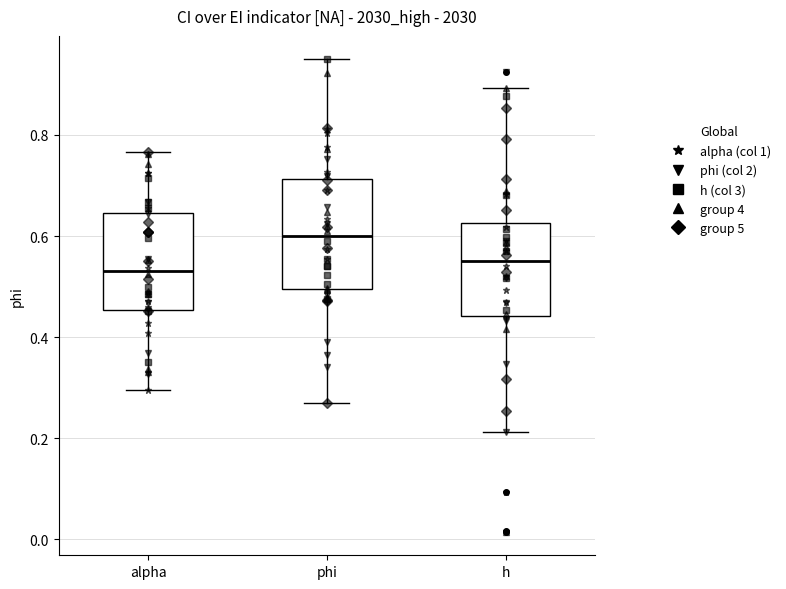

Reading left to right, transcribe this box plot: for each box, give where its median line is, the range the box spans, and where its two whiskers end, as read against the y-axis. The values are not printed on the chart, so give them approximately, as read against the axis.

alpha: median 0.54, box 0.46 to 0.64, whiskers 0.30 to 0.76
phi: median 0.60, box 0.50 to 0.72, whiskers 0.26 to 0.94
h: median 0.56, box 0.44 to 0.62, whiskers 0.22 to 0.90